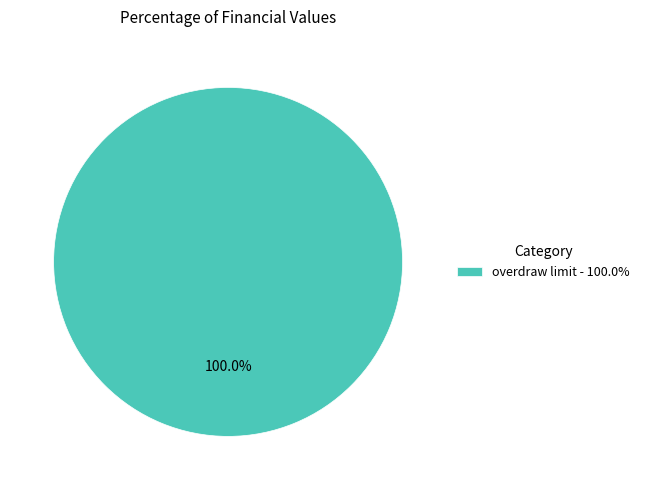

Rank the categories by value from highest to lowest.

overdraw limit - 100.0%